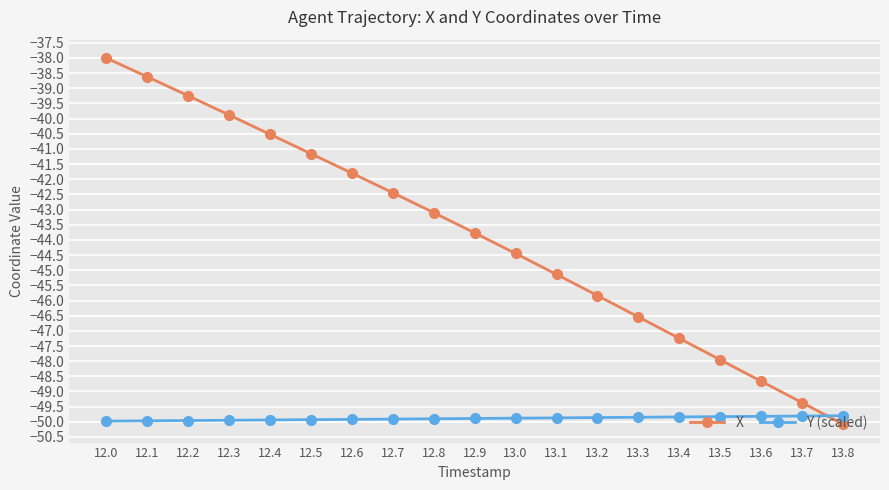

True or false: X has more than 1 points higher than both neighbors.

False